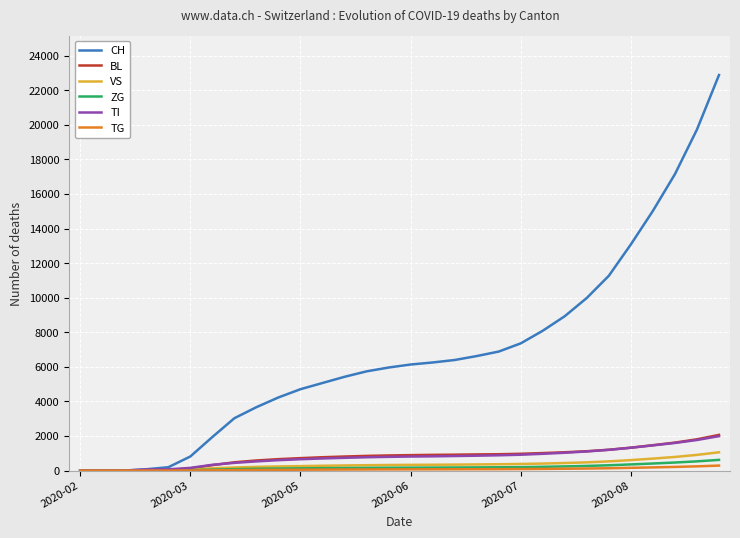

Which series has the largest total across all categories?

CH